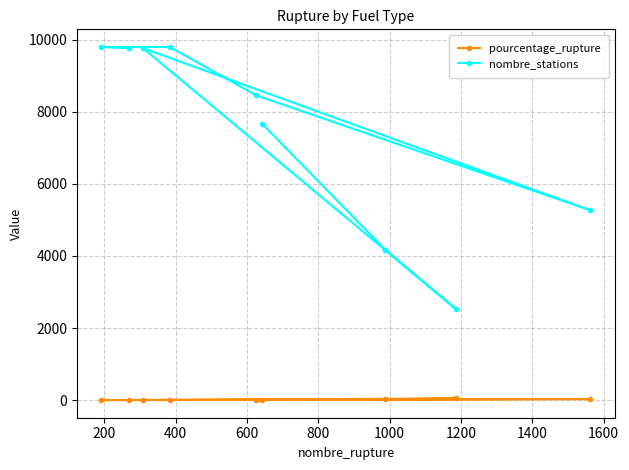

What is the value of the pourcentage_rupture point at the 5th from the left?

7.4